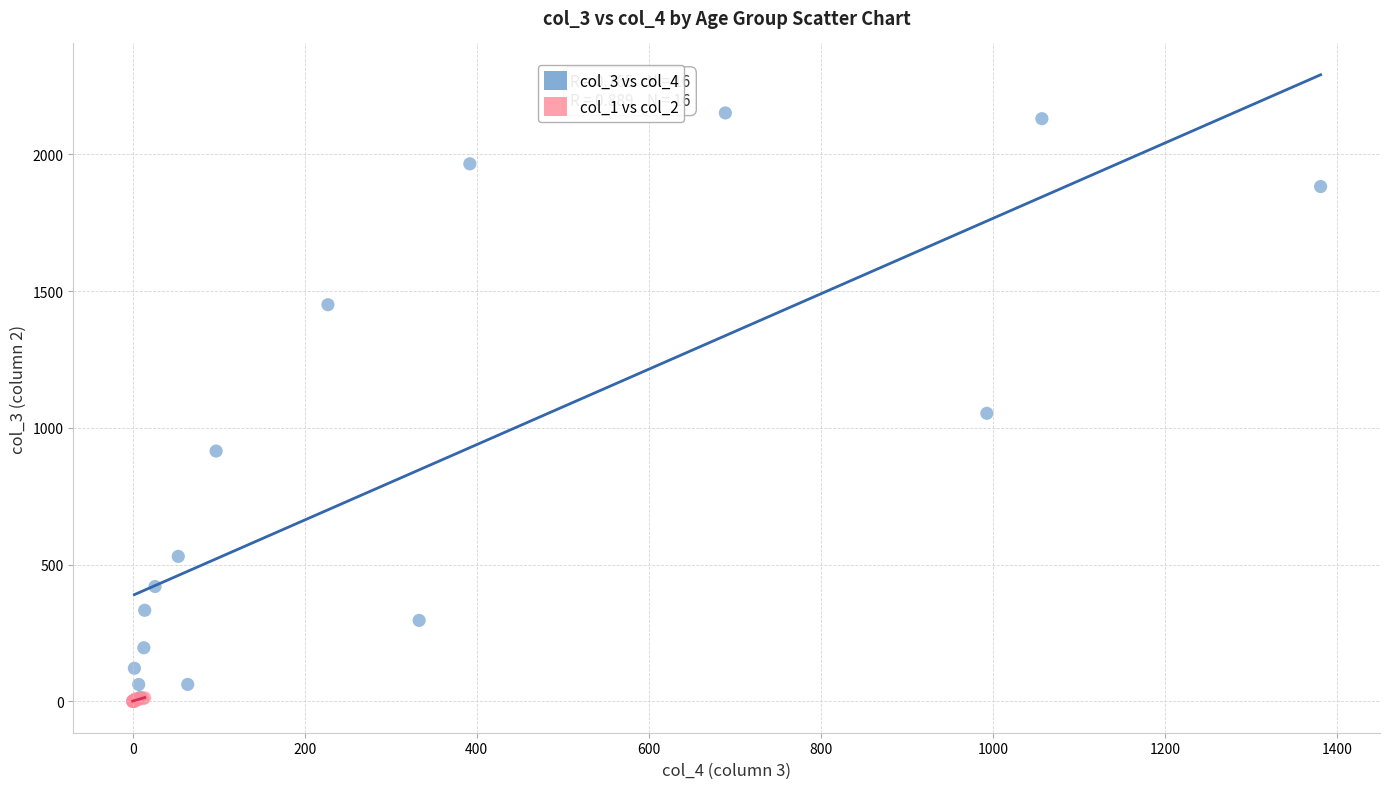

Which series has the widest spread of Y values?

col_3 vs col_4